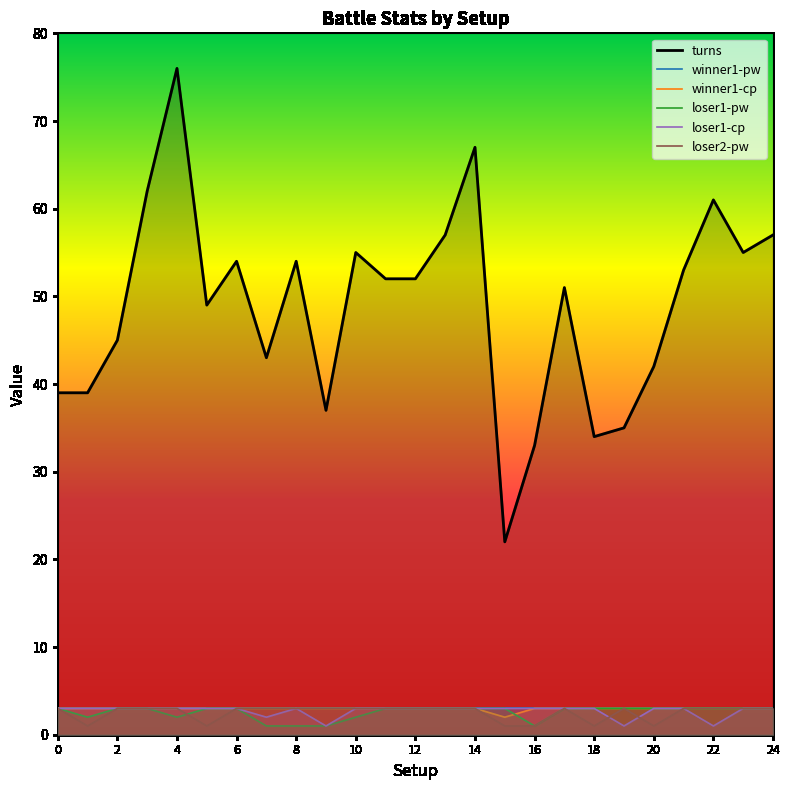

The loser1-cp series shows 5 at 15. True or false?

False